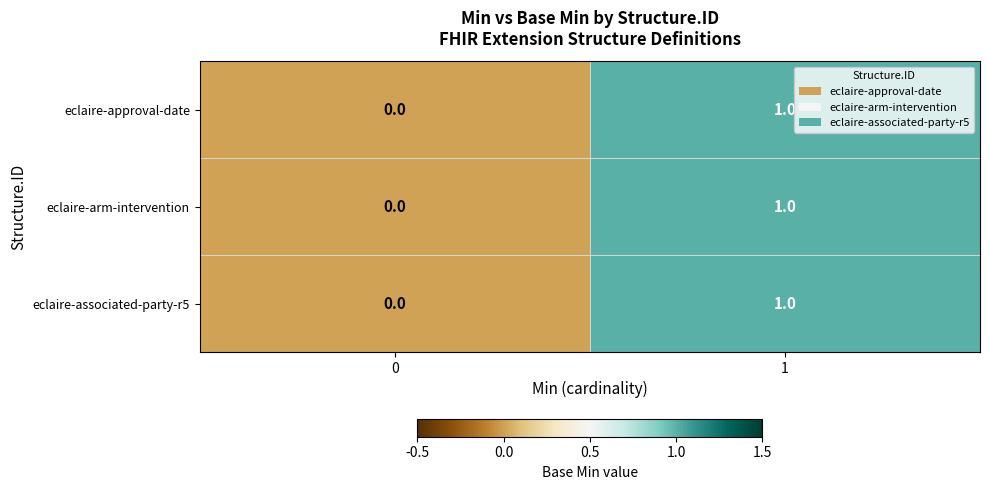

The value of eclaire-arm-intervention at 0 is 0. True or false?

True